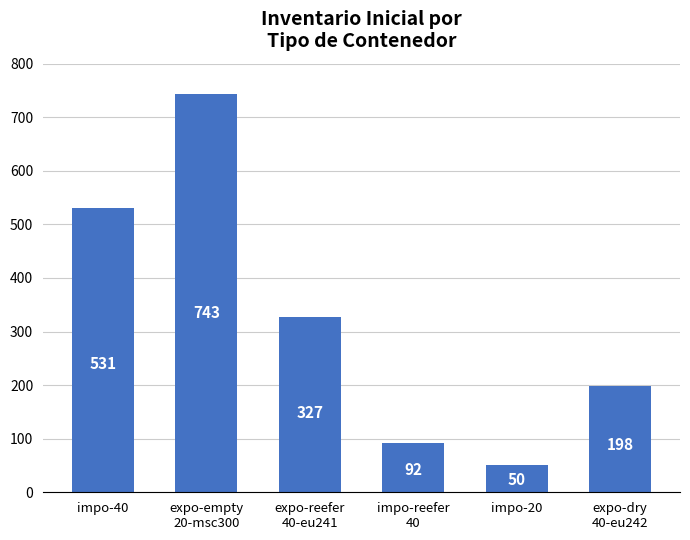

What is the sum of all values?

1941